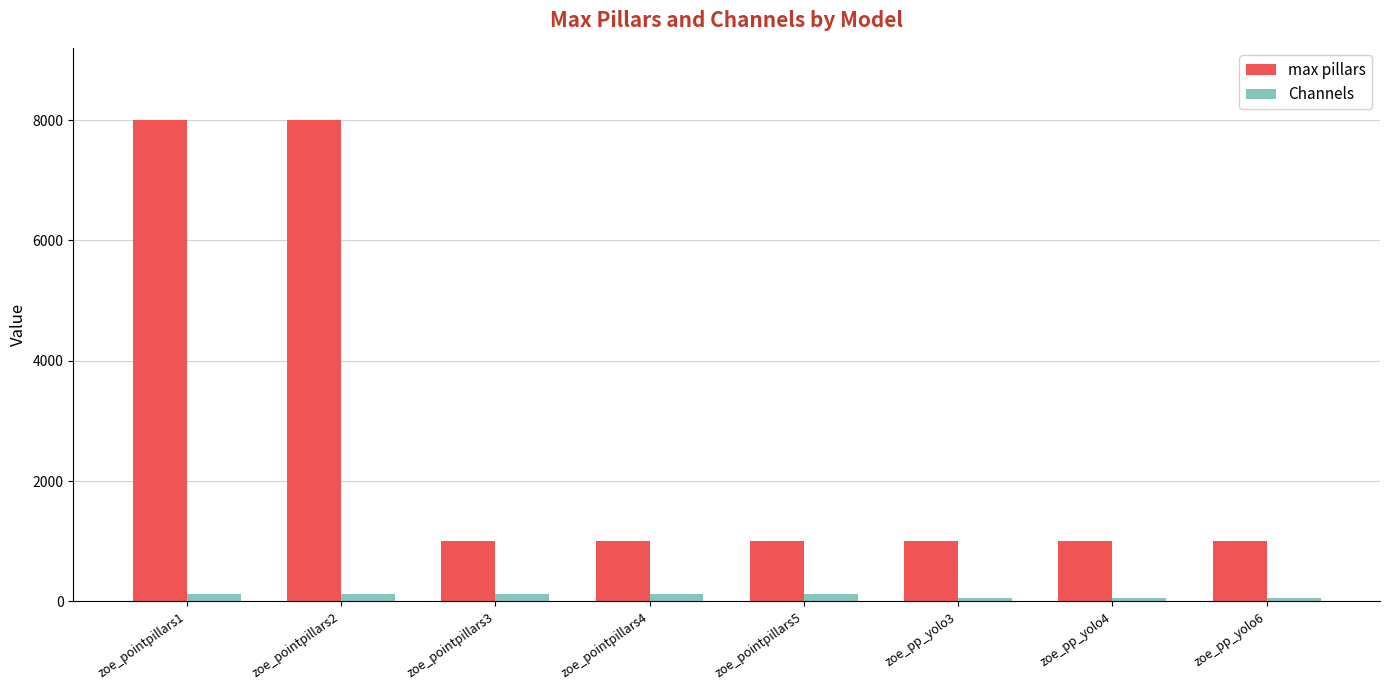

Which series has the largest range (max minus min)?

max pillars